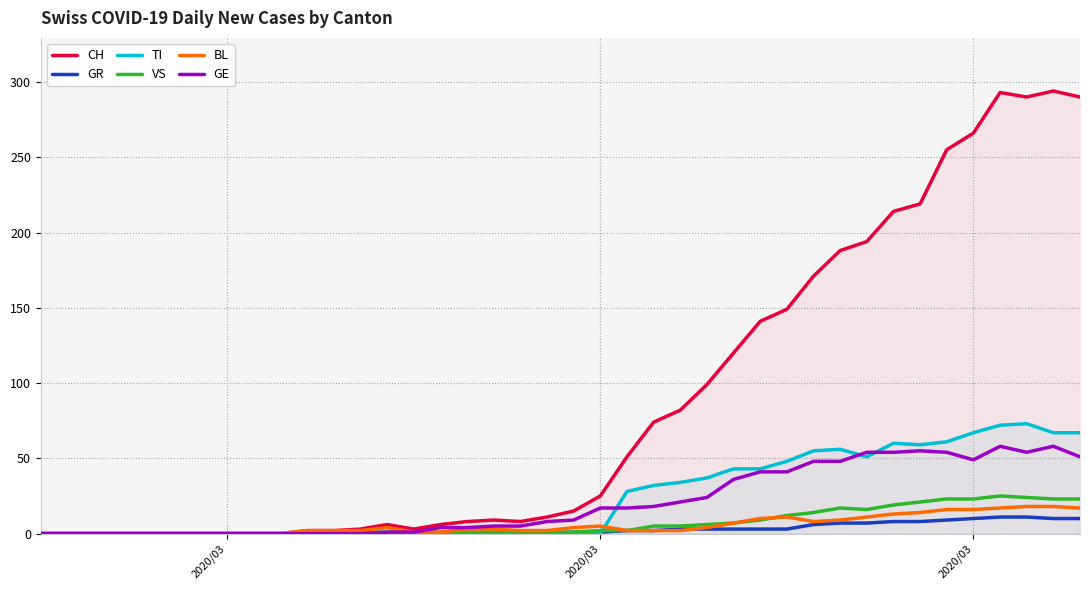

What are all the series names shown in the legend?

CH, GR, TI, VS, BL, GE